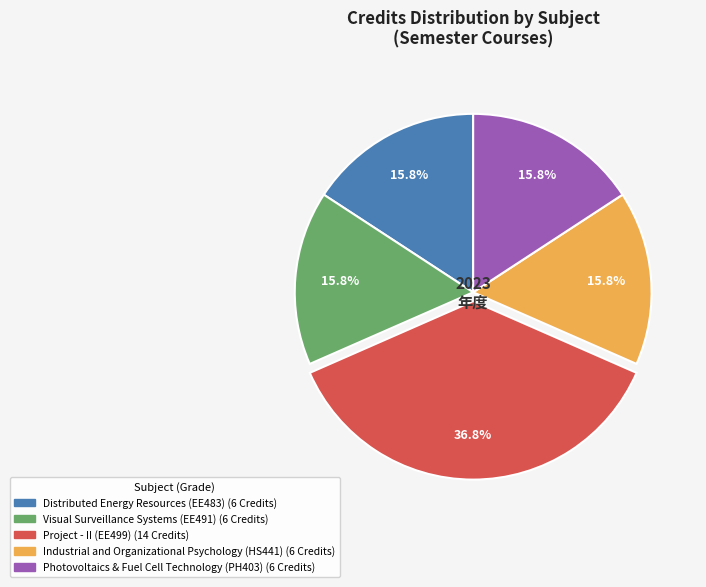

To the nearest percent, what percentage of the pie is Project - II (EE499)?

37%